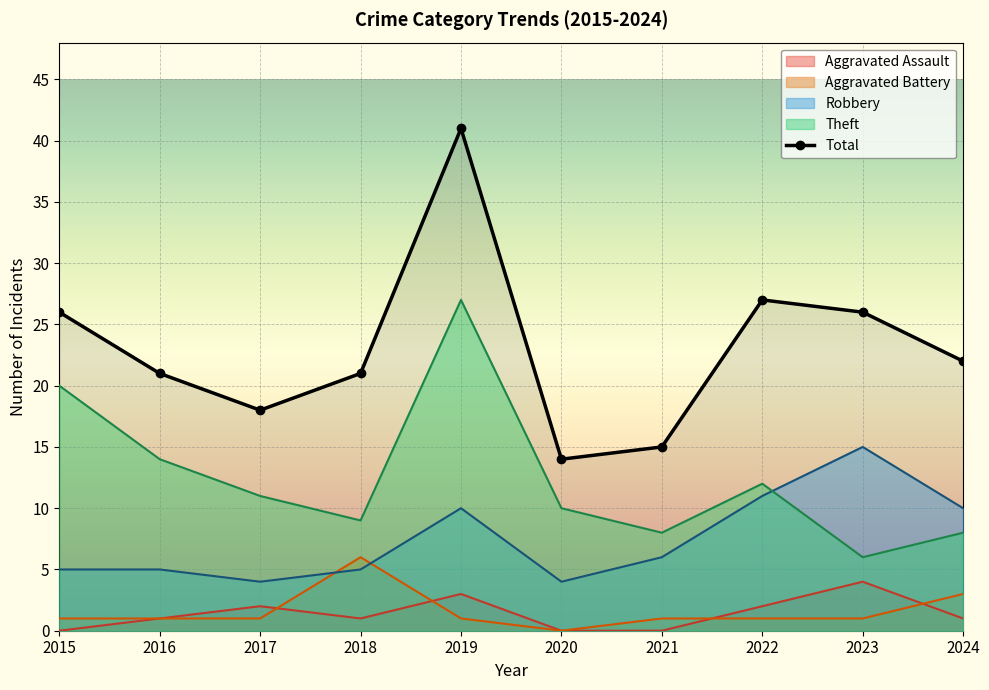

Which series has the largest total across all categories?

Total